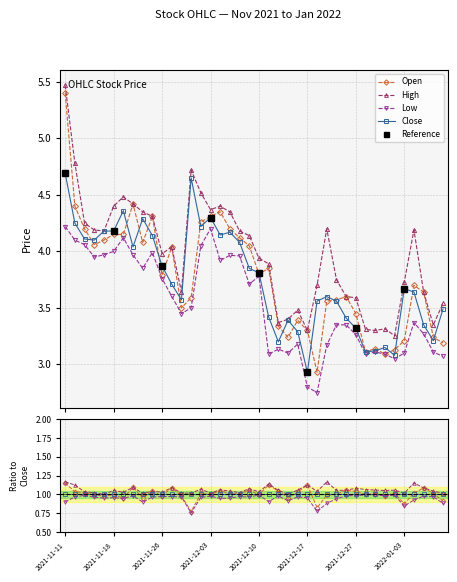

True or false: Close and Low intersect in this chart.

False